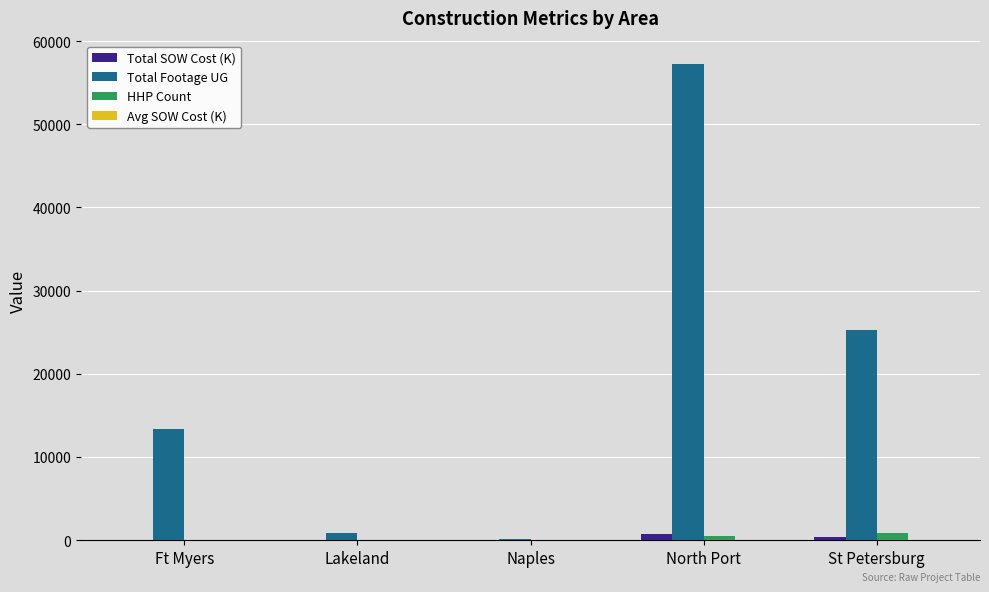

Is it true that Total Footage UG equals 38013.0 at St Petersburg?

False